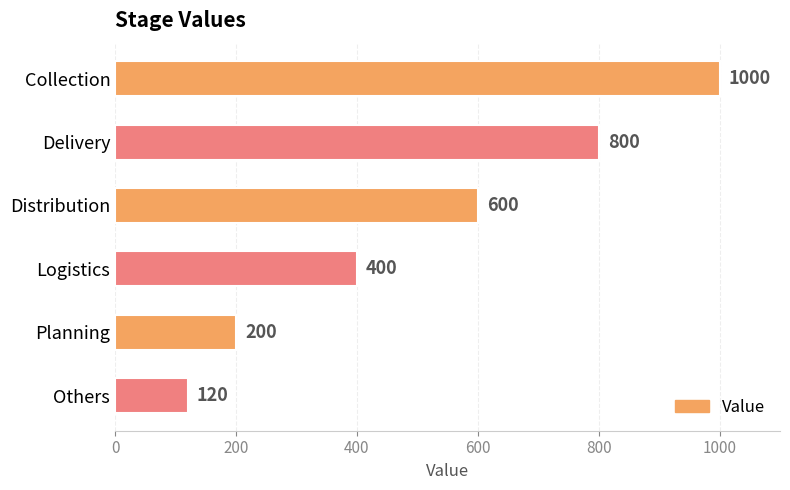

What is the value of the 3rd bar from the top?

600